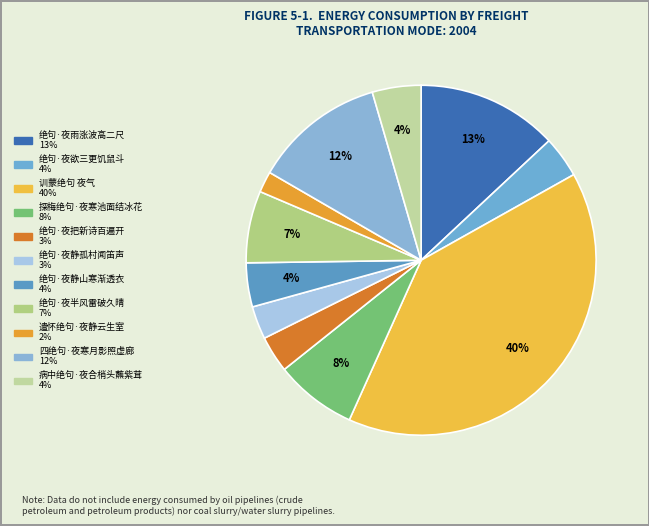

Approximately how many times larger is the value at 绝句·夜静山寒渐透衣 compared to 绝句·夜雨涨波高二尺?

0.3